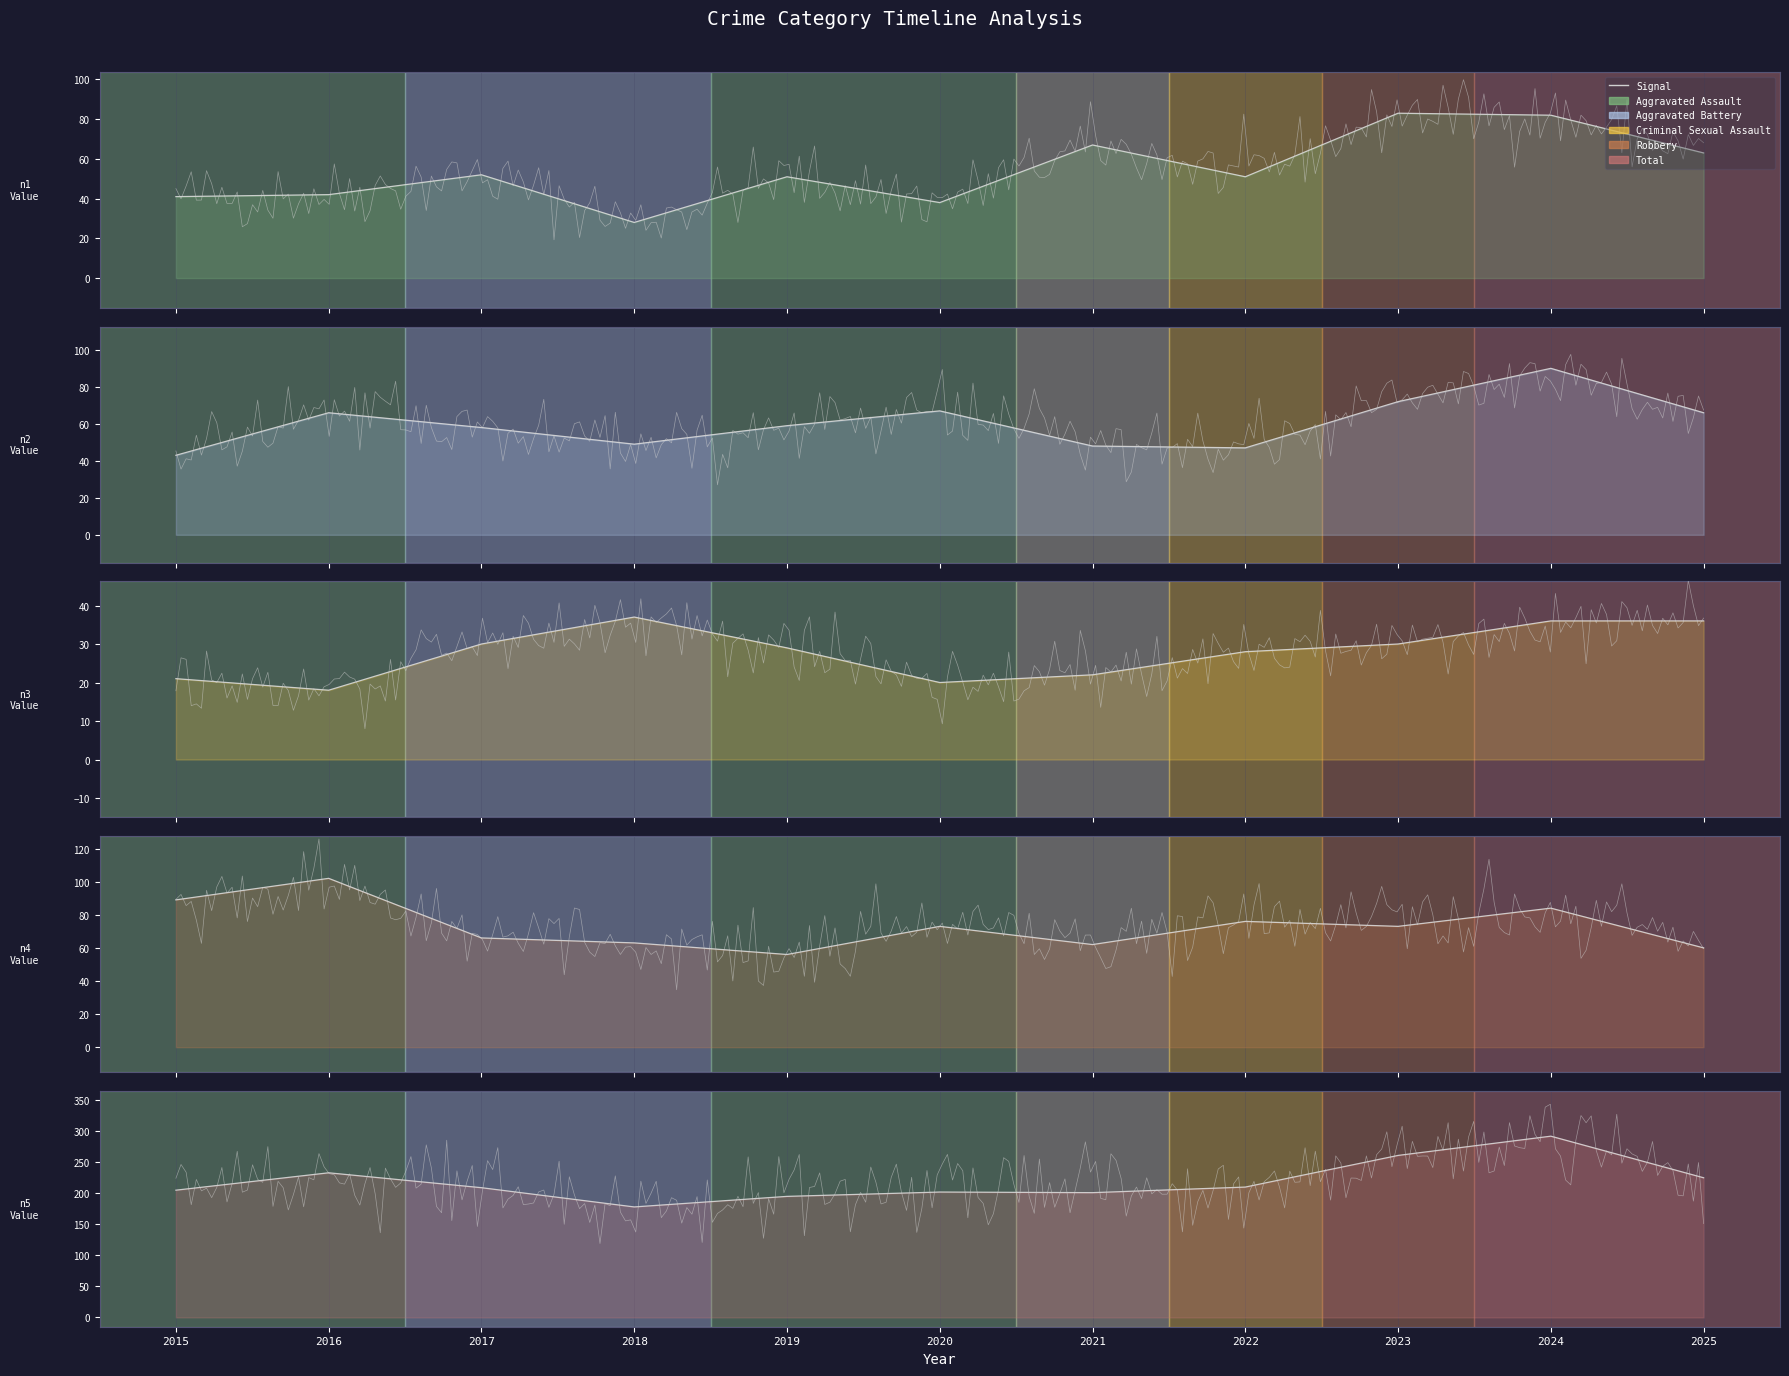

Where is the first local minimum for Total?

2018